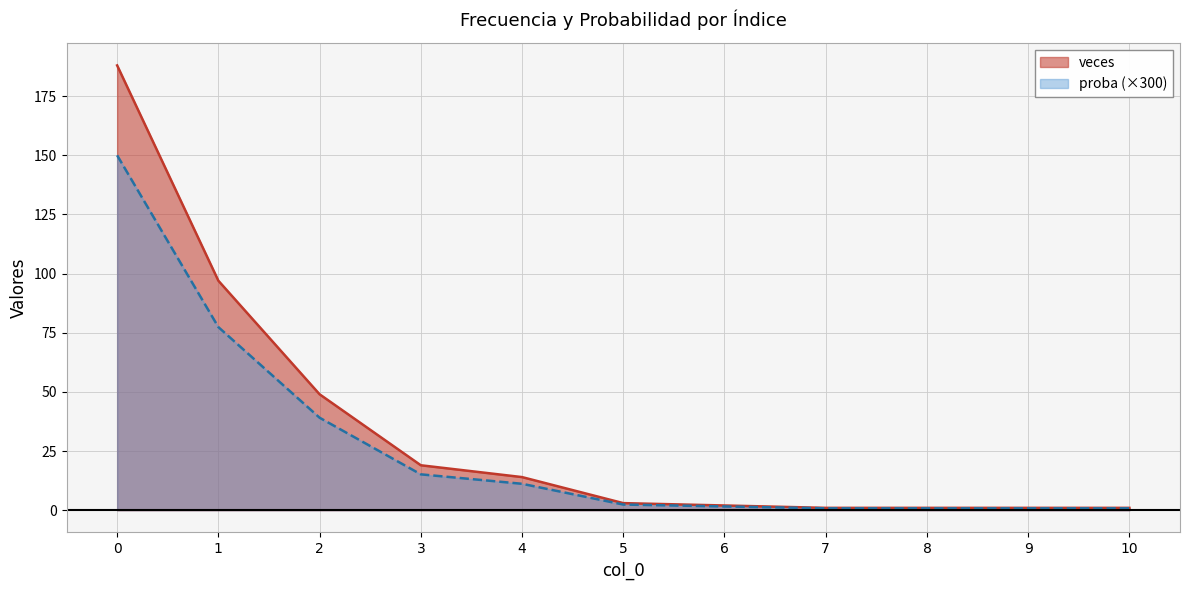

True or false: proba has more than 1 interior local peaks.

False